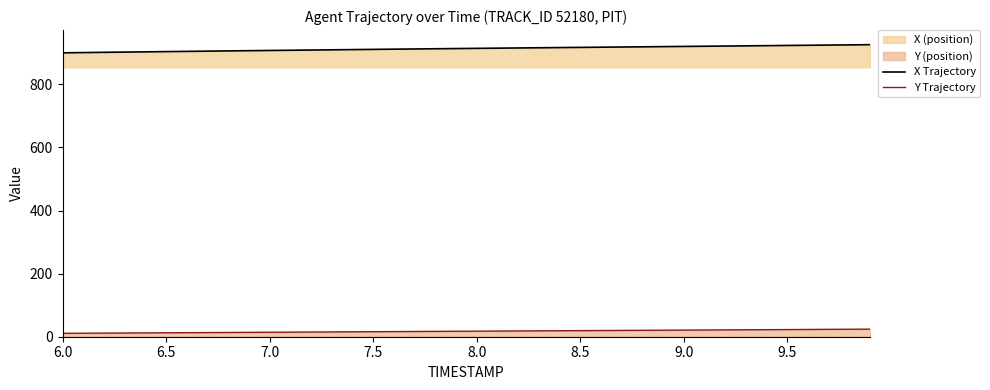

Reading left to right, list all the values displayed in this chart.

X Trajectory: 899.8	900.6	901.3	902.1	902.9	903.6	904.4	905.1	905.8	906.5	907.2	907.9	908.6	909.3	910.0	910.7	911.4	912.0	912.7	913.3	913.9	914.6	915.2	915.8	916.4	917.0	917.6	918.2	918.8	919.4	920.0	920.7	921.3	921.9	922.5	923.1	923.7	924.3	925.0	925.6
Y Trajectory: 10.8	11.1	11.5	11.8	12.1	12.5	12.8	13.2	13.5	13.8	14.2	14.5	14.9	15.2	15.6	15.9	16.3	16.6	16.9	17.3	17.6	18.0	18.3	18.6	19.0	19.3	19.6	20.0	20.3	20.7	21.0	21.3	21.7	22.0	22.4	22.7	23.0	23.4	23.7	24.1